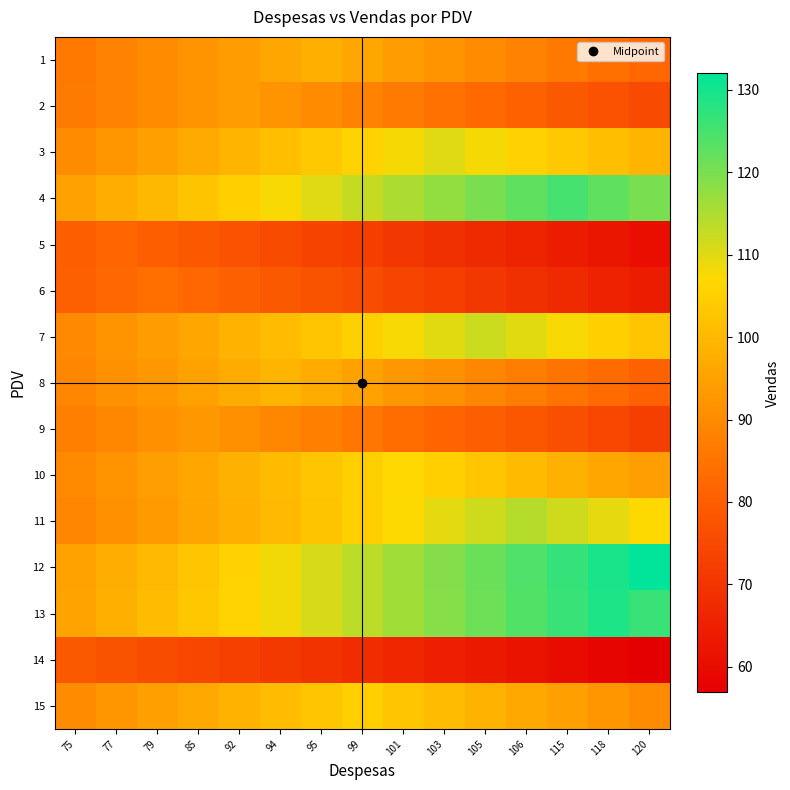

Reading left to right, list all the values displayed in this chart.

1: 75=86.2	77=88.2	79=90.2	85=92.1	92=94.1	94=96.0	95=98.0	99=96.0	101=94.1	103=92.1	105=90.2	106=88.2	115=86.2	118=84.3	120=82.3
2: 75=86.5	77=88.4	79=90.2	85=92.1	92=94.0	94=92.1	95=90.2	99=88.4	101=86.5	103=84.6	105=82.7	106=80.8	115=79.0	118=77.1	120=75.2
3: 75=90.2	77=92.4	79=94.6	85=96.8	92=99.0	94=101.2	95=103.4	99=105.6	101=107.8	103=110.0	105=107.8	106=105.6	115=103.4	118=101.2	120=99.0
4: 75=95.0	77=97.5	79=100.0	85=102.5	92=105.0	94=107.5	95=110.0	99=112.5	101=115.0	103=117.5	105=120.0	106=122.5	115=125.0	118=122.5	120=120.0
5: 75=80.4	77=82.0	79=80.4	85=78.7	92=77.1	94=75.4	95=73.8	99=72.2	101=70.5	103=68.9	105=67.2	106=65.6	115=64.0	118=62.3	120=60.7
6: 75=80.6	77=82.3	79=84.0	85=82.3	92=80.6	94=79.0	95=77.3	99=75.6	101=73.9	103=72.2	105=70.6	106=68.9	115=67.2	118=65.5	120=63.8
7: 75=89.6	77=91.8	79=94.1	85=96.3	92=98.6	94=100.8	95=103.0	99=105.3	101=107.5	103=109.8	105=112.0	106=109.8	115=107.5	118=105.3	120=103.0
8: 75=89.1	77=91.1	79=93.1	85=95.0	92=97.0	94=99.0	95=97.0	99=95.0	101=93.1	103=91.1	105=89.1	106=87.1	115=85.1	118=83.2	120=81.2
9: 75=87.4	77=89.3	79=91.1	85=93.0	92=91.1	94=89.3	95=87.4	99=85.6	101=83.7	103=81.8	105=80.0	106=78.1	115=76.3	118=74.4	120=72.5
10: 75=89.9	77=92.0	79=94.2	85=96.3	92=98.4	94=100.6	95=102.7	99=104.9	101=107.0	103=104.9	105=102.7	106=100.6	115=98.4	118=96.3	120=94.2
11: 75=88.9	77=91.2	79=93.5	85=95.8	92=98.0	94=100.3	95=102.6	99=104.9	101=107.2	103=109.4	105=111.7	106=114.0	115=111.7	118=109.4	120=107.2
12: 75=95.0	77=97.7	79=100.3	85=103.0	92=105.6	94=108.2	95=110.9	99=113.5	101=116.2	103=118.8	105=121.4	106=124.1	115=126.7	118=129.4	120=132.0
13: 75=95.5	77=98.0	79=100.6	85=103.2	92=105.8	94=108.4	95=110.9	99=113.5	101=116.1	103=118.7	105=121.3	106=123.8	115=126.4	118=129.0	120=126.4
14: 75=79.0	77=77.4	79=75.8	85=74.3	92=72.7	94=71.1	95=69.5	99=67.9	101=66.4	103=64.8	105=63.2	106=61.6	115=60.0	118=58.5	120=56.9
15: 75=90.3	77=92.4	79=94.5	85=96.6	92=98.7	94=100.8	95=102.9	99=105.0	101=102.9	103=100.8	105=98.7	106=96.6	115=94.5	118=92.4	120=90.3